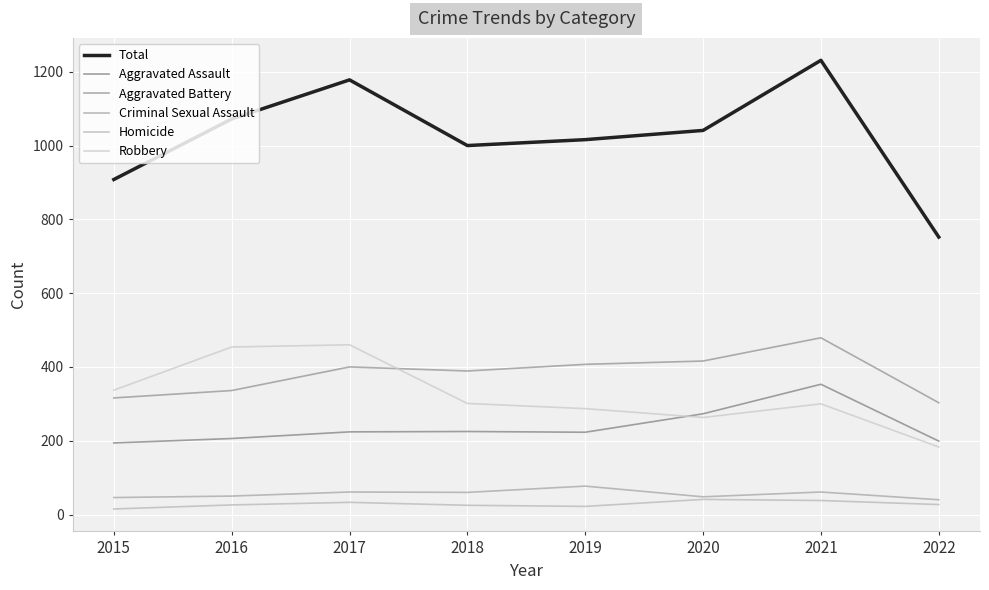

True or false: Total has a value of 1016 at 2019.

True